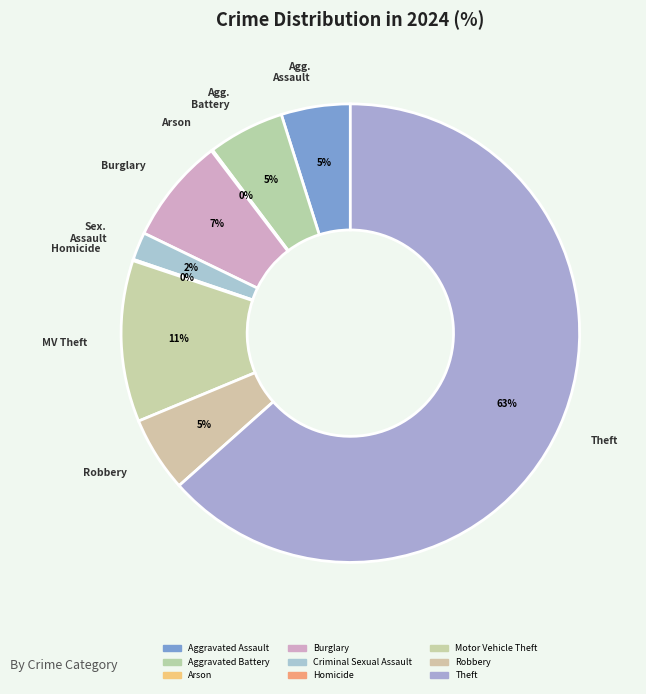

Which slice represents more than half of the pie?

Theft